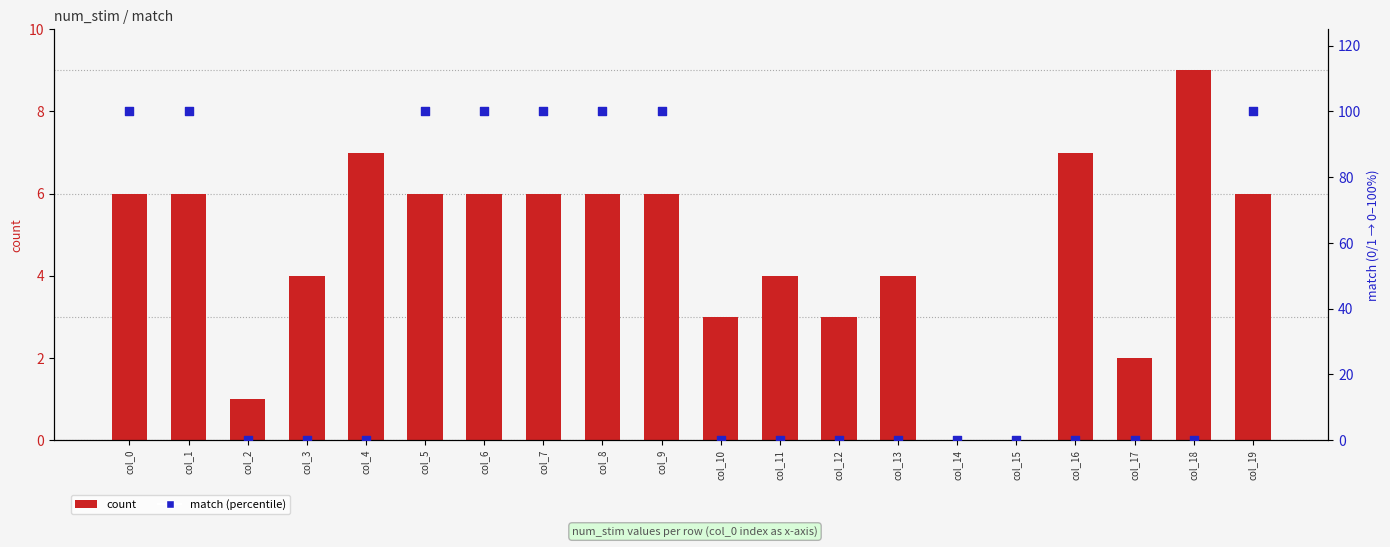

What are all the series names shown in the legend?

count, match (percentile)